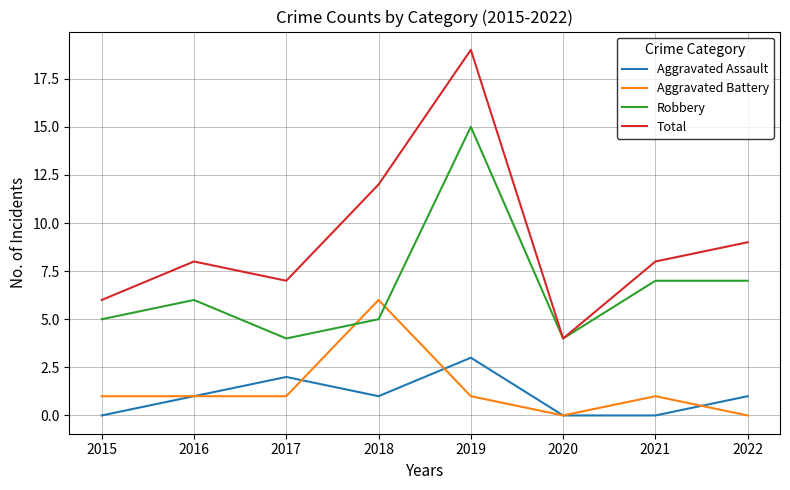

How many Aggravated Assault values are between 0 and 2?

7